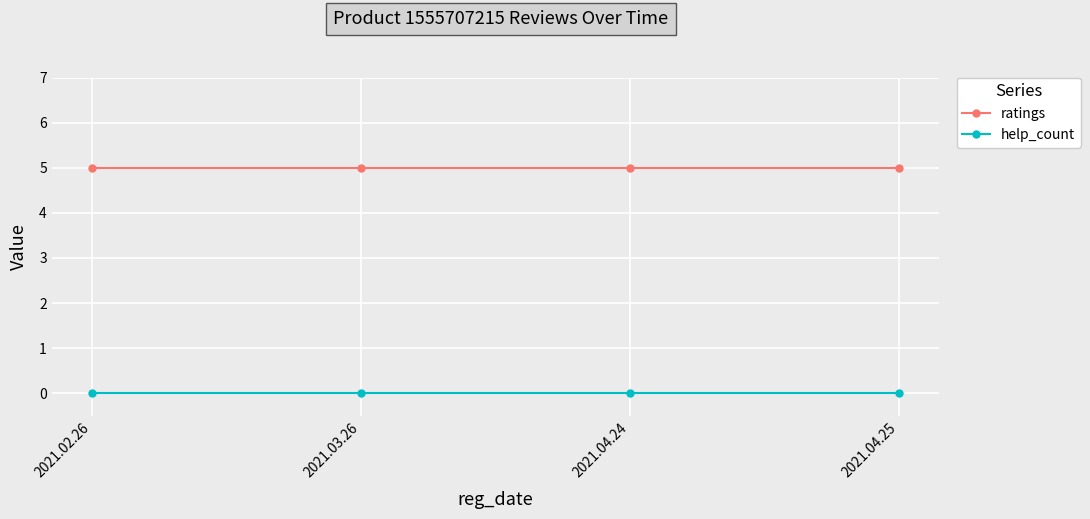

Is this an area chart (filled region under the line)?

No